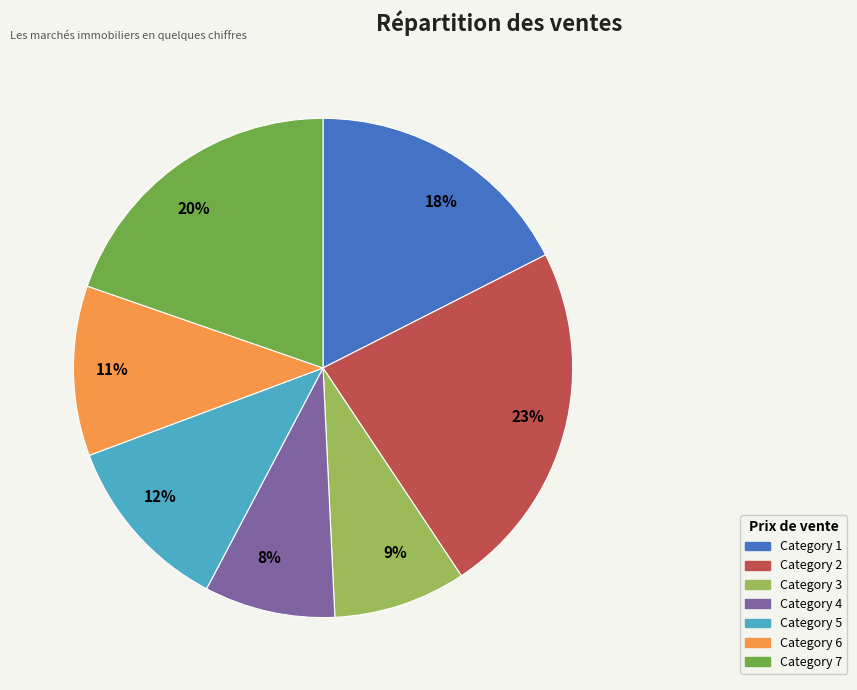

Does any single category account for the majority?

No